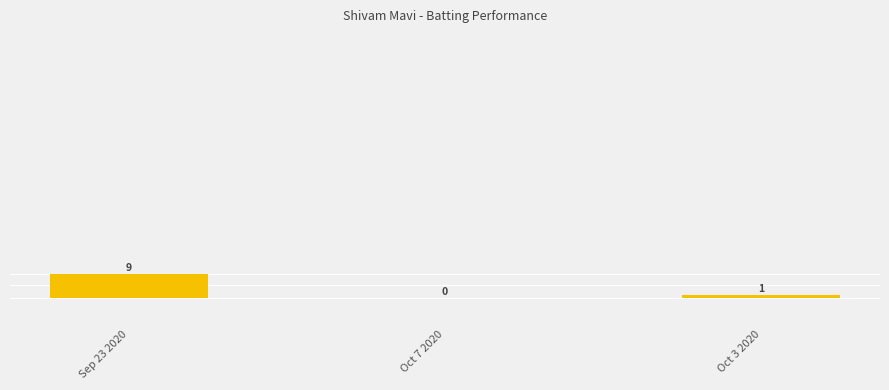

What position from the right is Sep 23 2020?

3